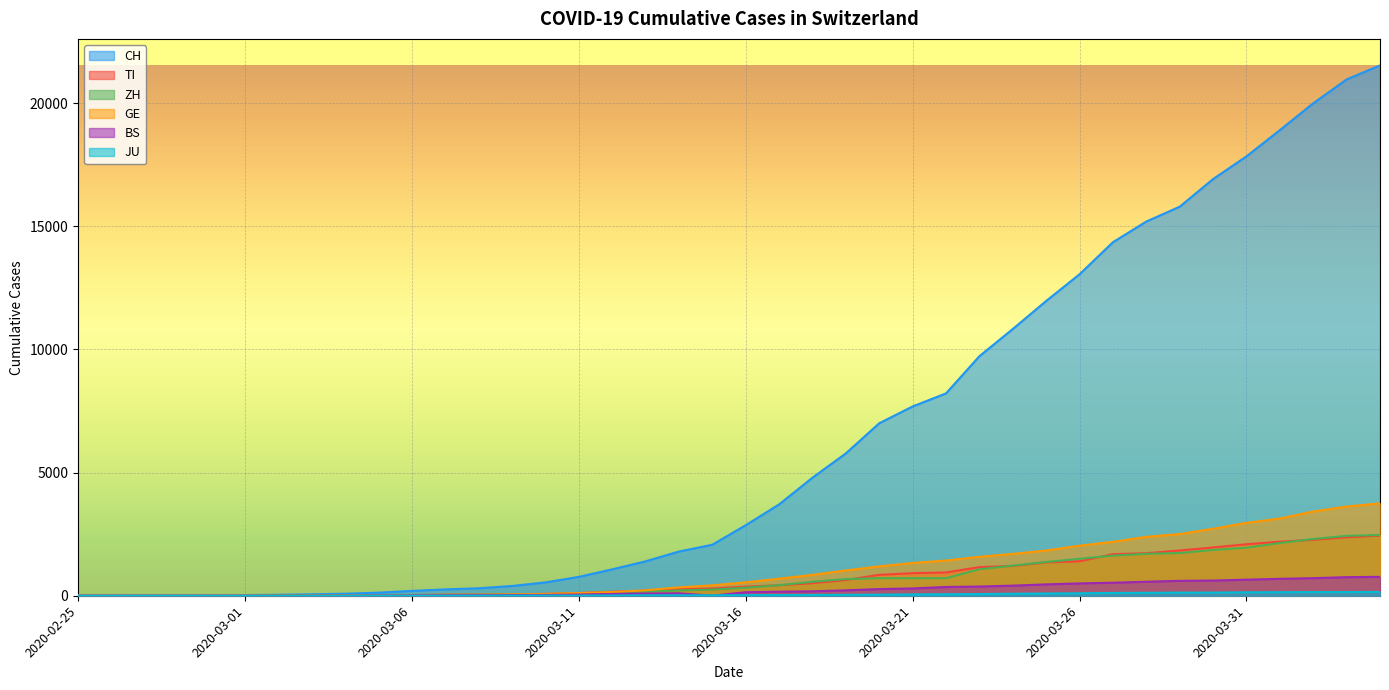

Rank the series by their maximum value, from lowest to highest.

JU, BS, TI, ZH, GE, CH